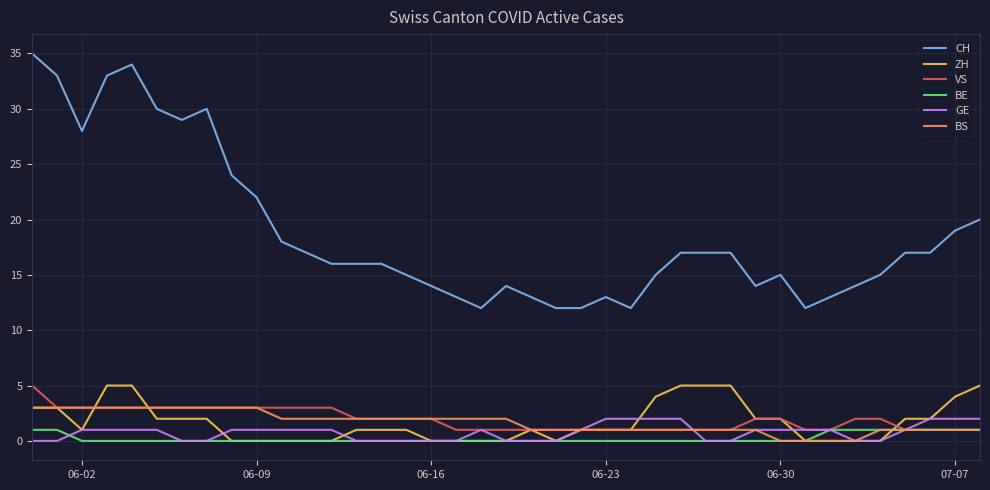

True or false: CH and GE intersect in this chart.

False